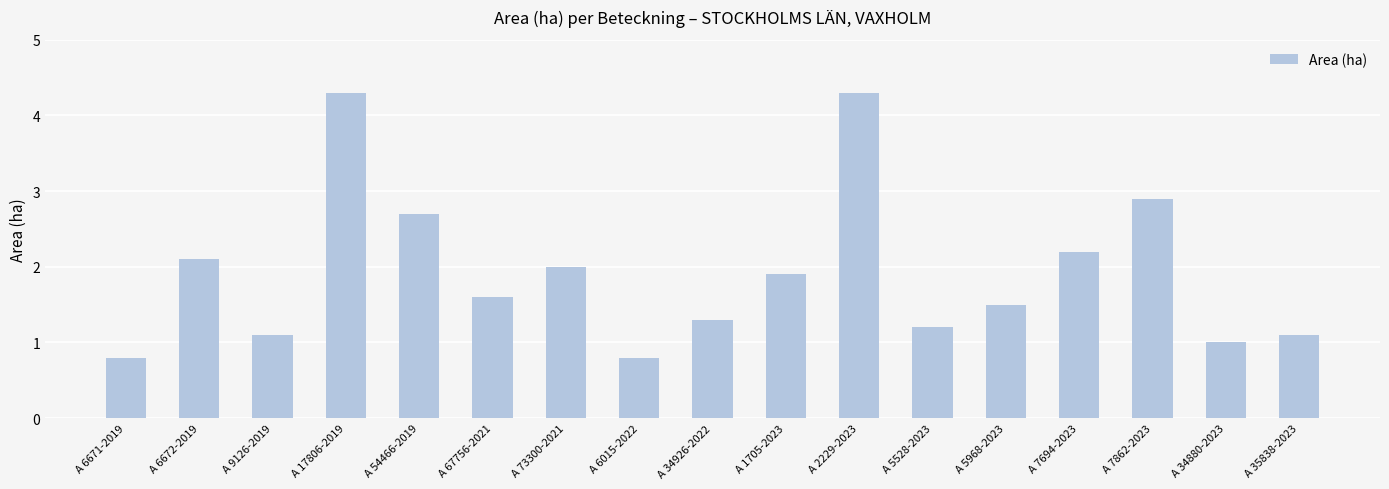

Does the chart contain any negative values?

No